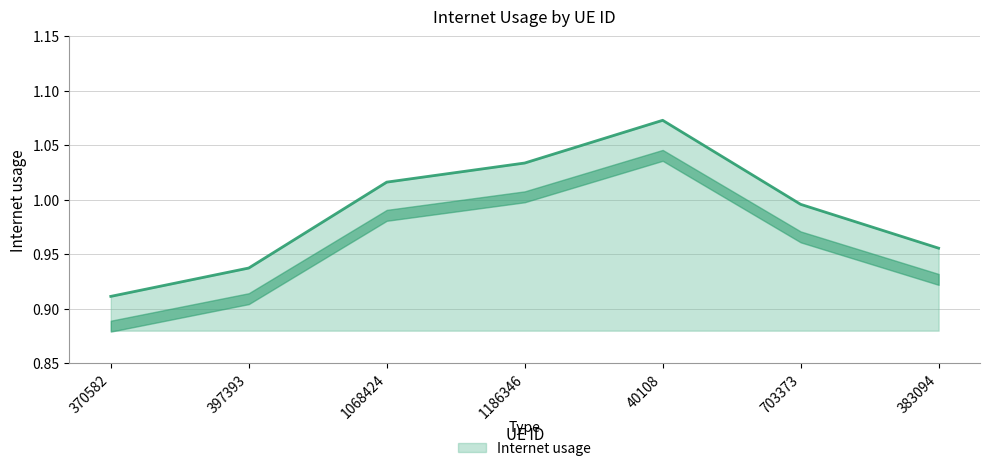

Which label corresponds to the smallest value in the chart?

370582